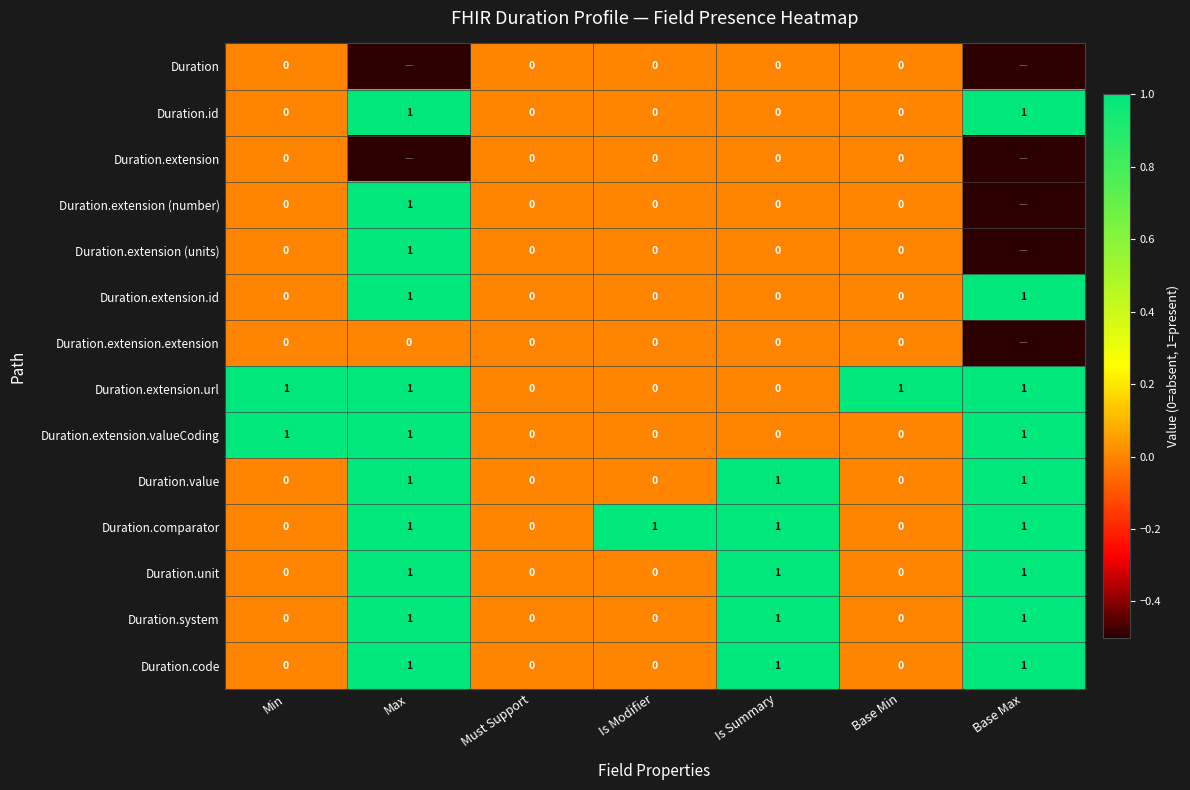

True or false: Duration.extension.valueCoding has a value of 1.5 at Base Max.

False